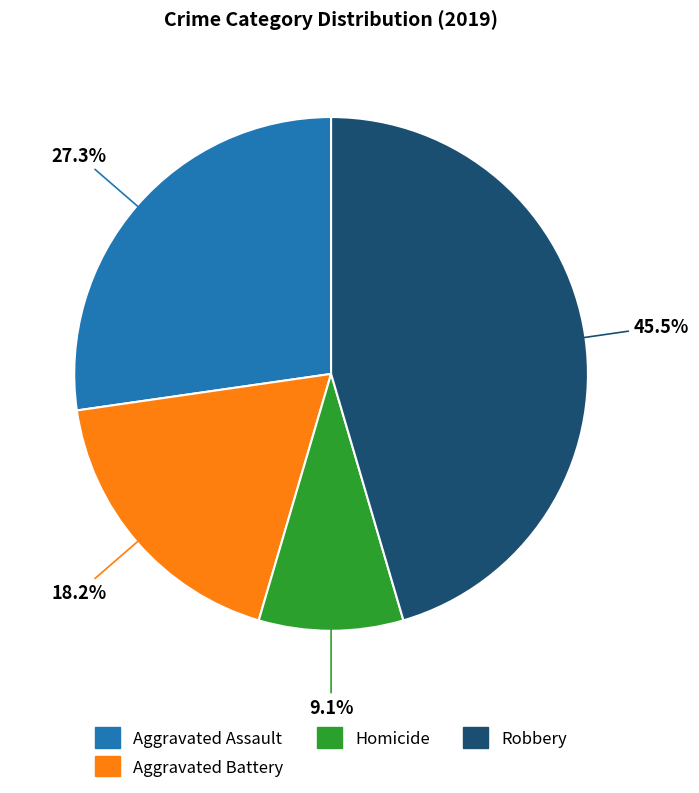

What is the ratio of the value at Homicide to the value at Aggravated Battery?

0.5